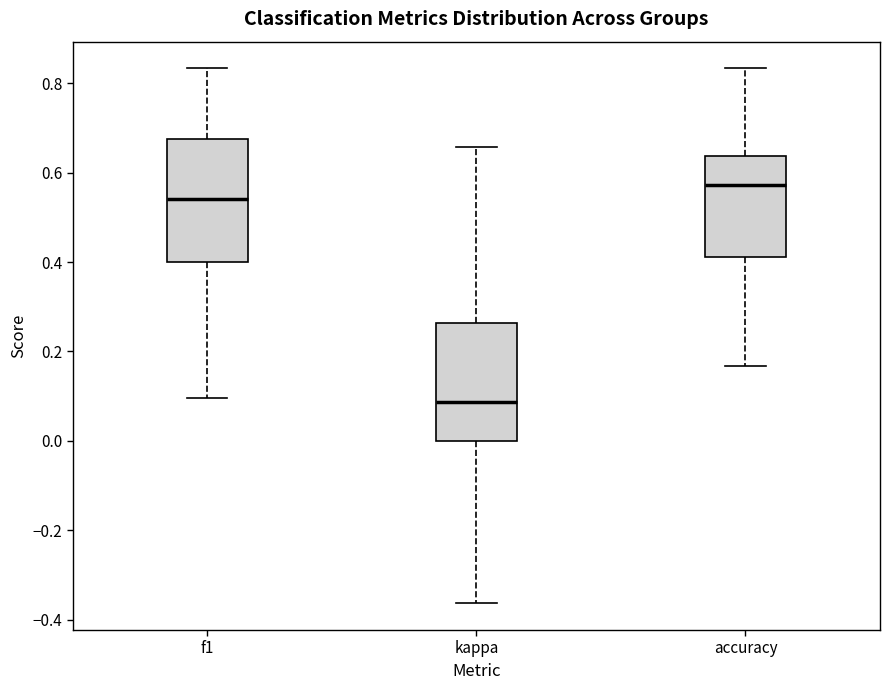

Which box has the lowest median line?

kappa